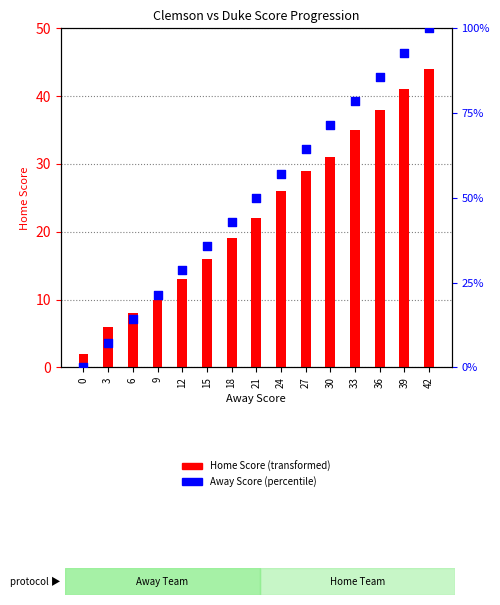

At which category is the sum across all series the highest?

42